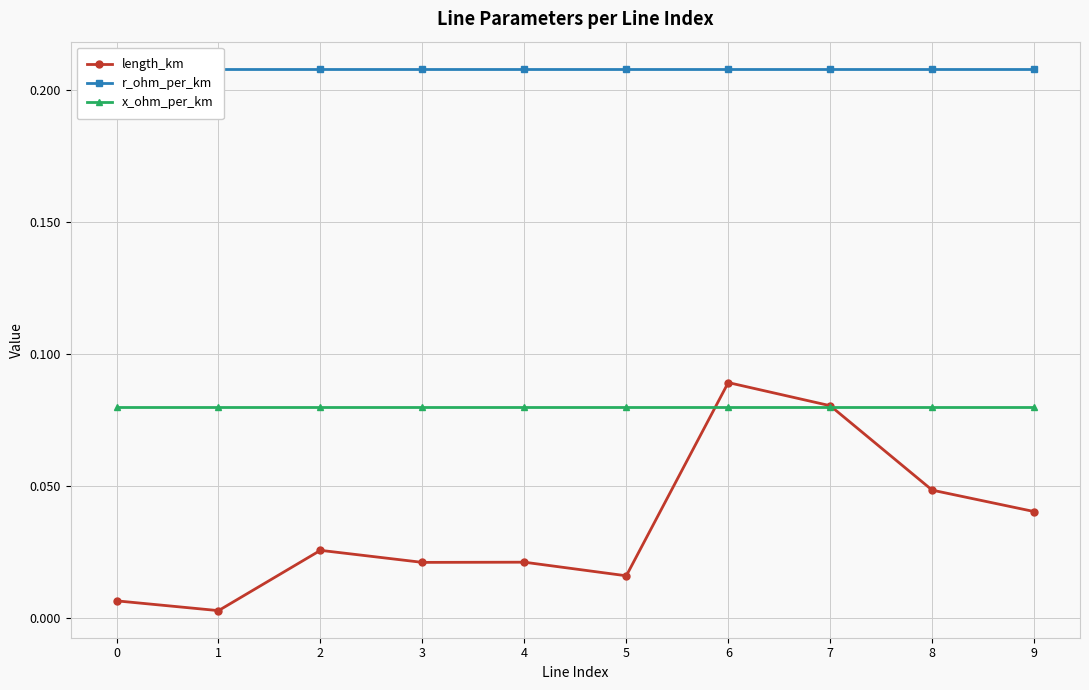

What is the greatest value displayed?

0.2